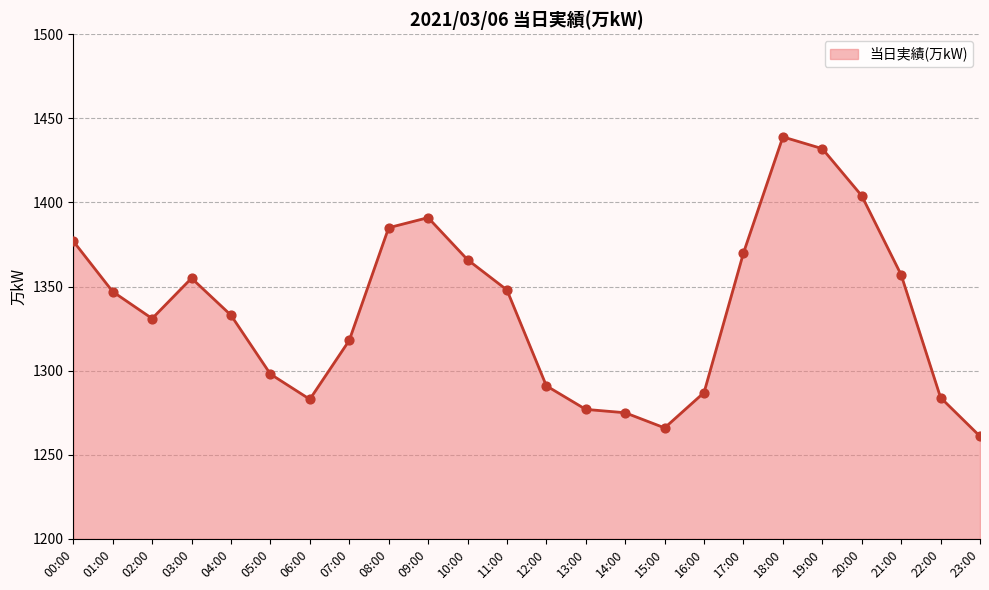

Approximately how many times larger is the value at 05:00 compared to 19:00?

0.9